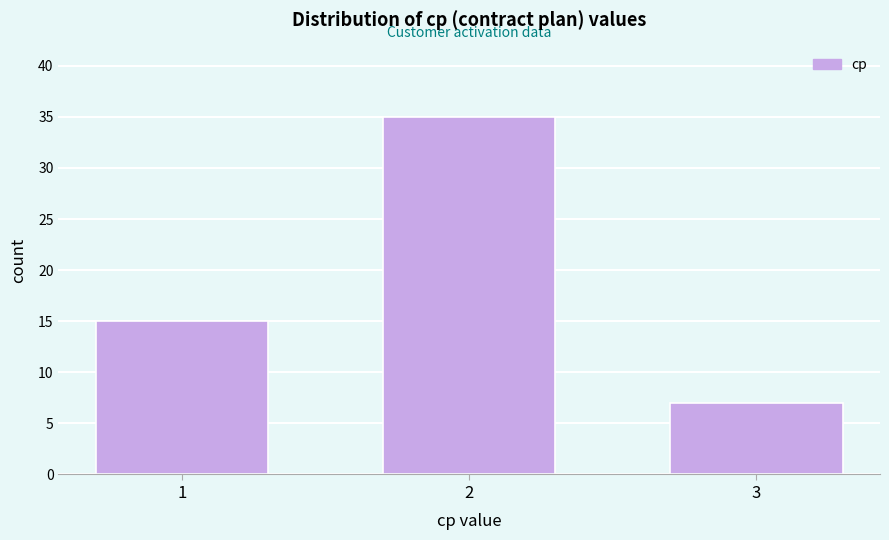

Reading left to right, transcribe all the data shown in this chart.

1=15	2=35	3=7